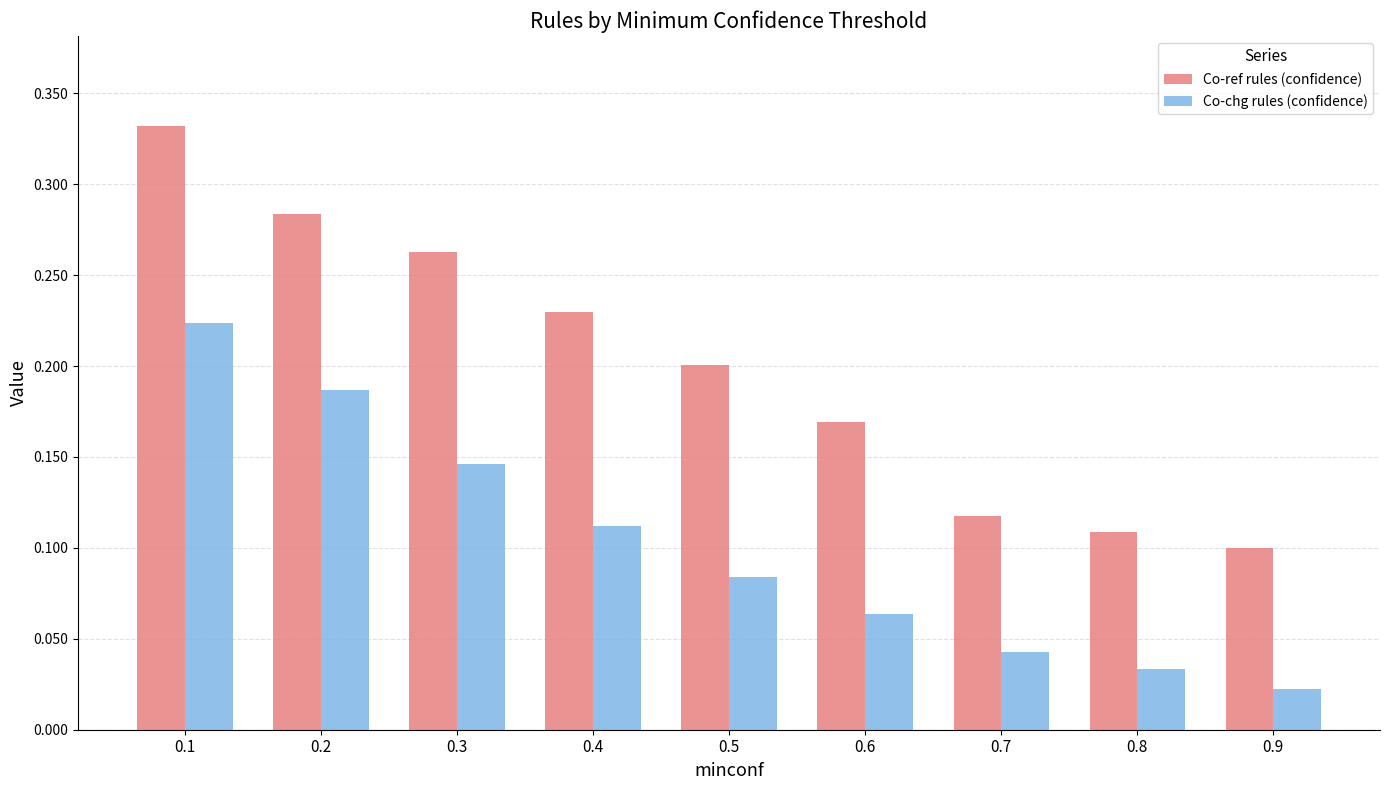

True or false: Co-chg rules (confidence) has a value of 0.0 at 0.6.

False